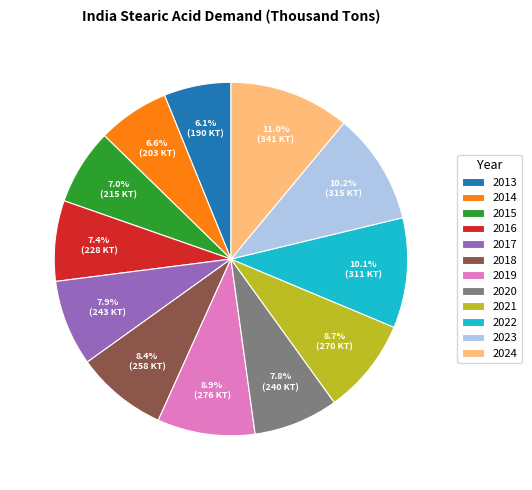

True or false: 2022 accounts for 18% of the total.

False